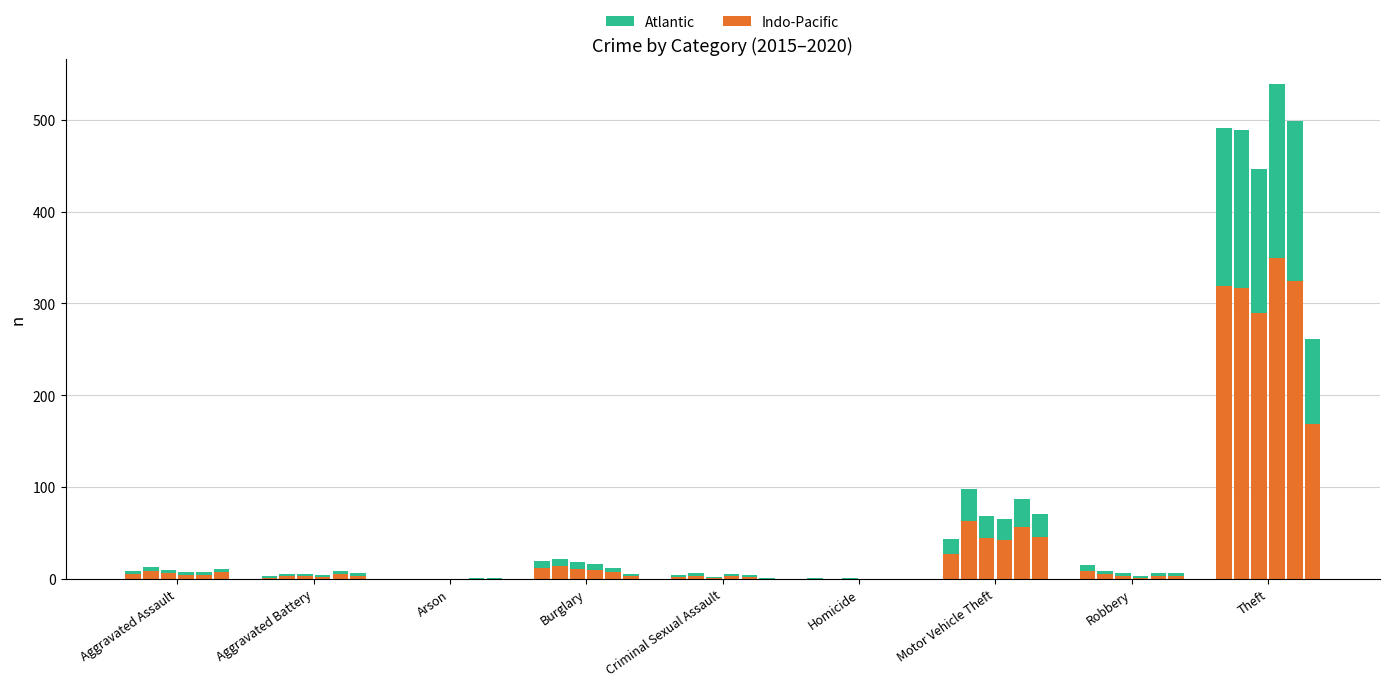

Is it true that Atlantic equals 0 at Arson?

True